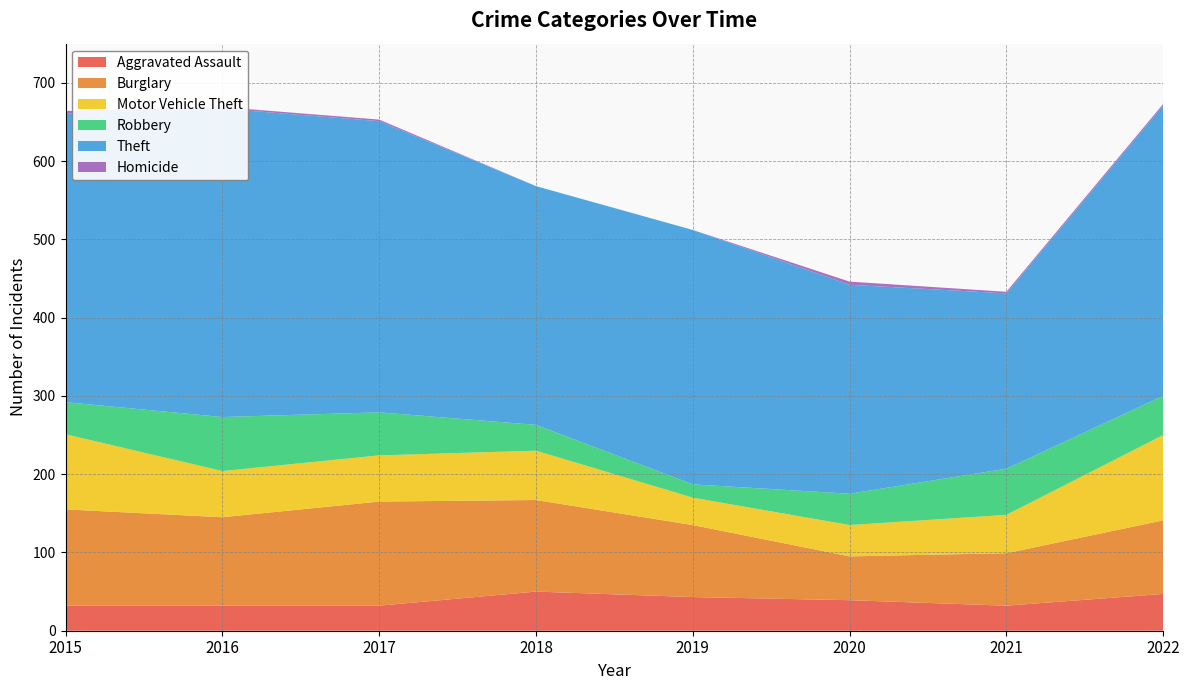

Reading left to right, extract all data points from this chart.

Aggravated Assault: 32	32	32	50	43	39	32	47
Burglary: 123	113	133	117	92	56	67	94
Motor Vehicle Theft: 96	59	59	63	35	40	49	109
Robbery: 41	69	55	33	17	40	59	50
Theft: 369	394	372	305	325	267	224	371
Homicide: 3	2	2	0	0	4	2	2